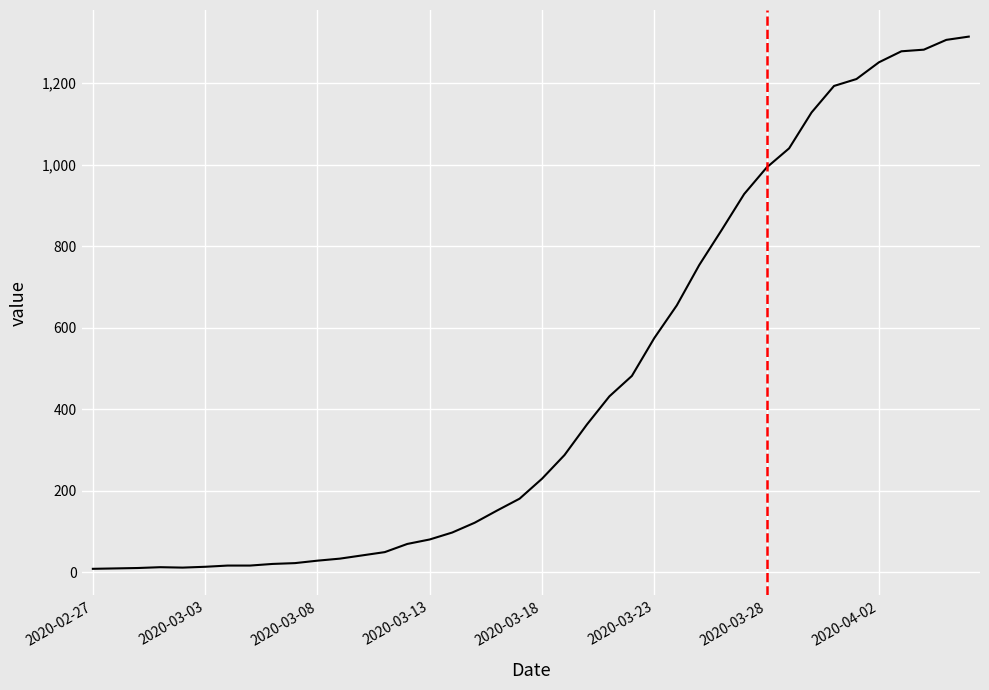

Is this an area chart (filled region under the line)?

No